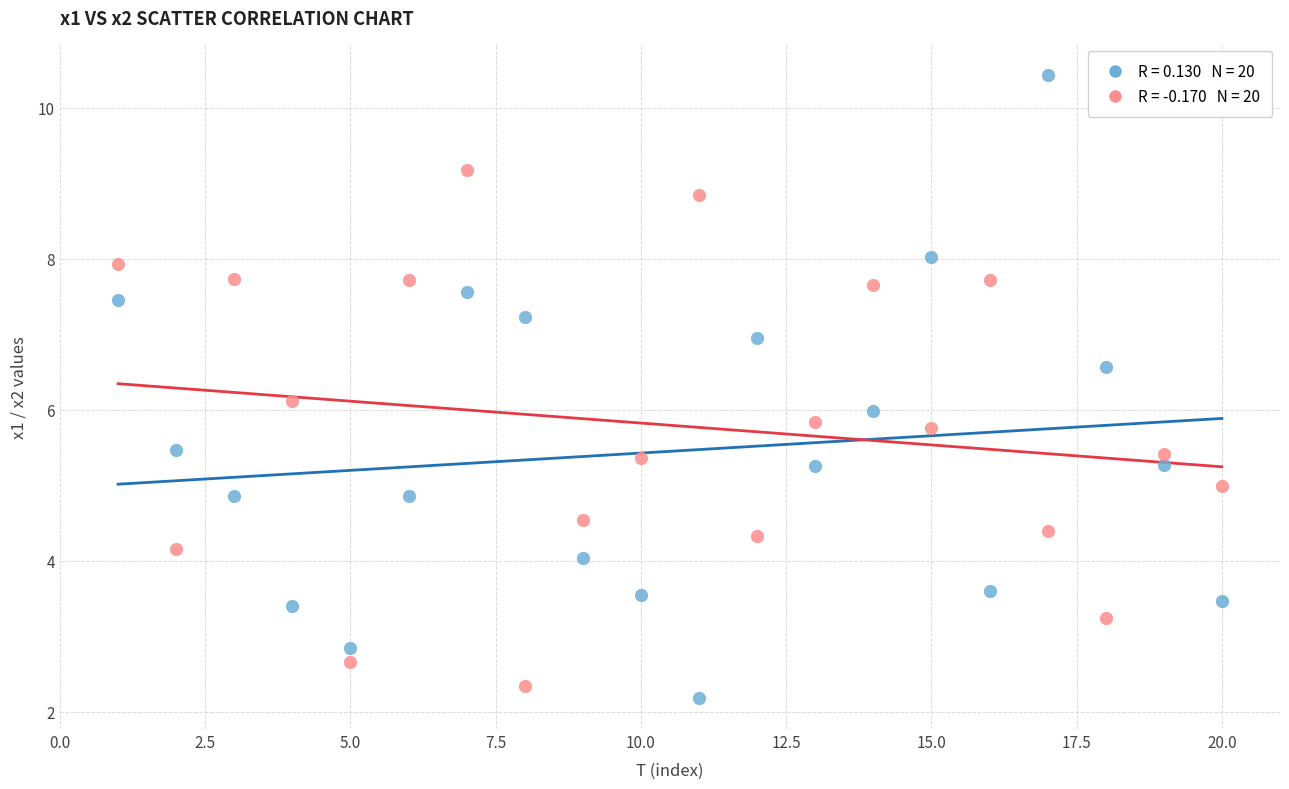

Across all data points, what is the range of Y values (max minus min)?

8.3